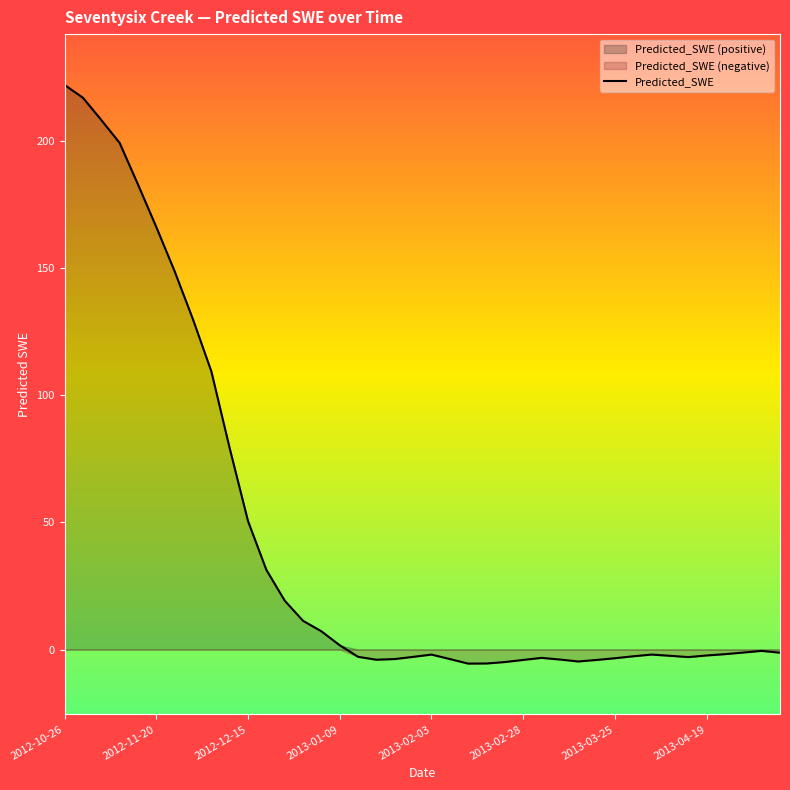

Which category has the highest value across all series?

2012-10-26